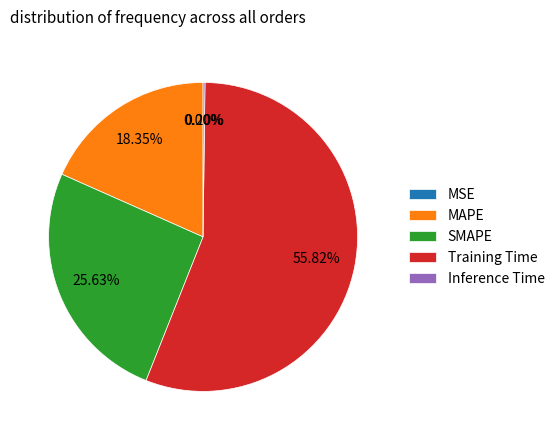

To the nearest percent, what is the average slice percentage?

20%